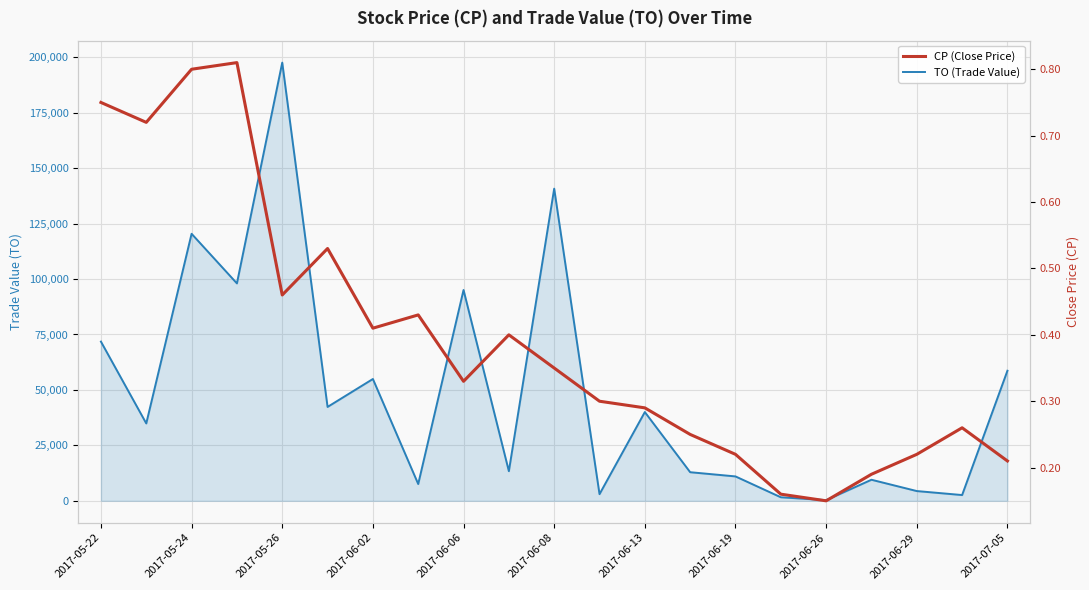

In TO (Trade Value), how many points are higher than both neighbors (excluding endpoints)?

7